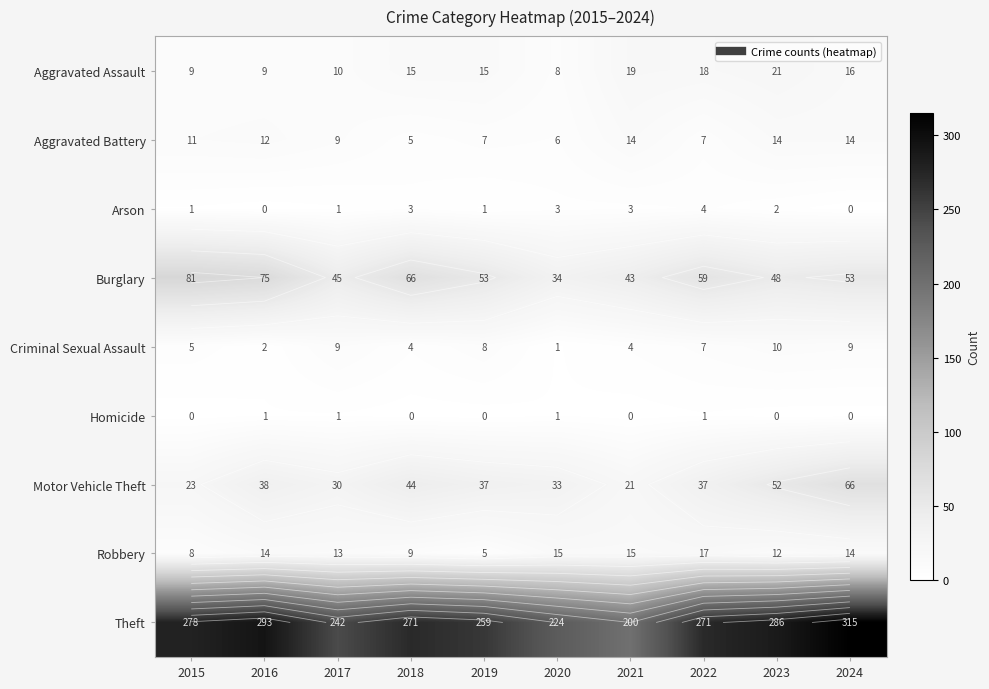

Which label corresponds to the largest value in the chart?

2024